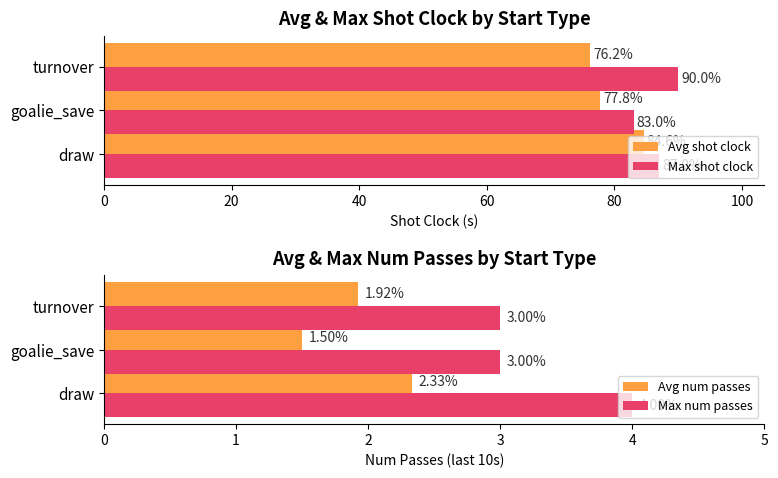

What are all the series names shown in the legend?

Avg shot clock, Max shot clock, Avg num passes, Max num passes